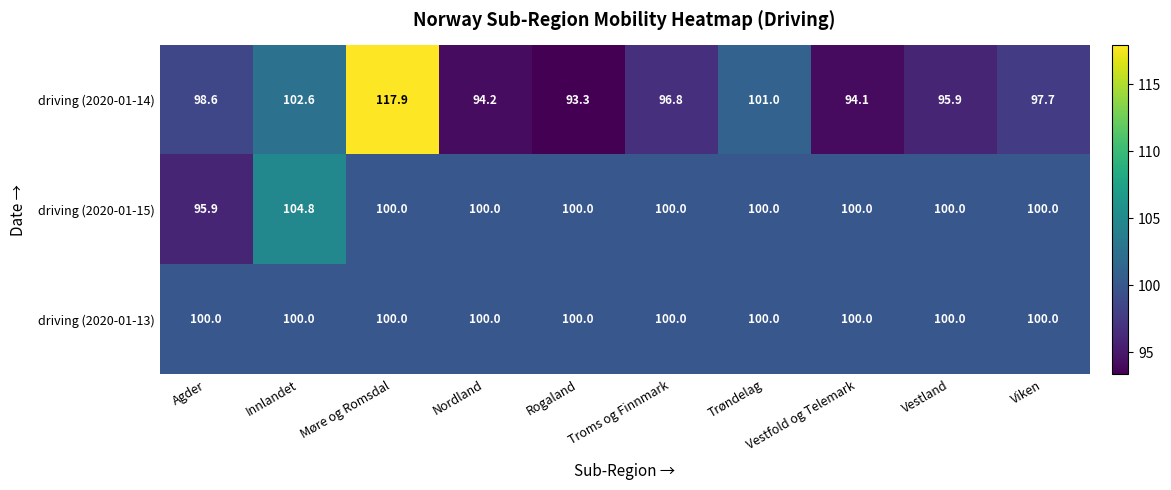

What is the difference between the highest and lowest values at Innlandet?

4.8